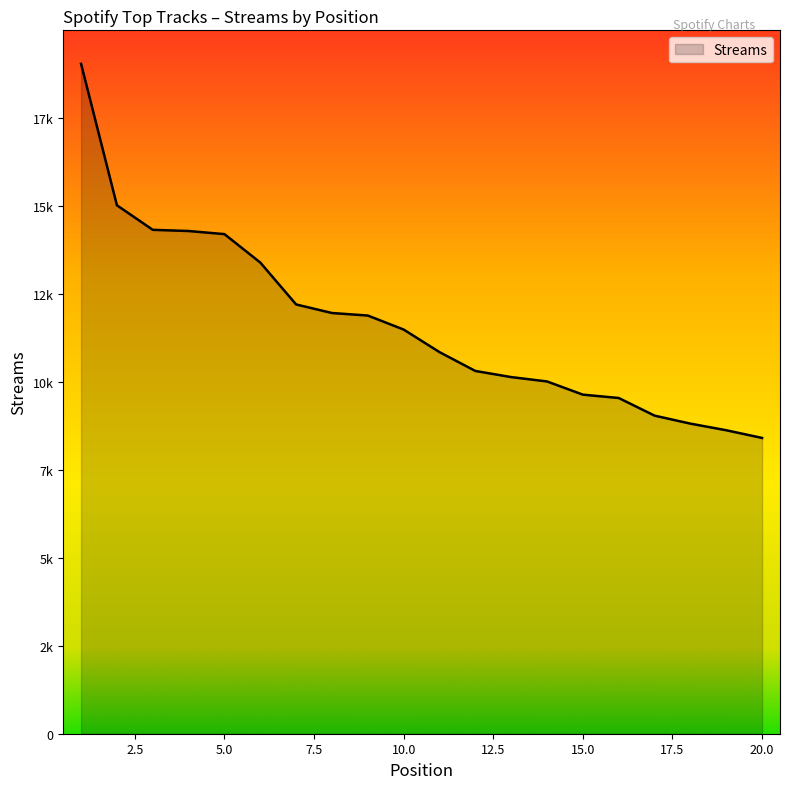

What is the value of the 19th point from the left?

8620